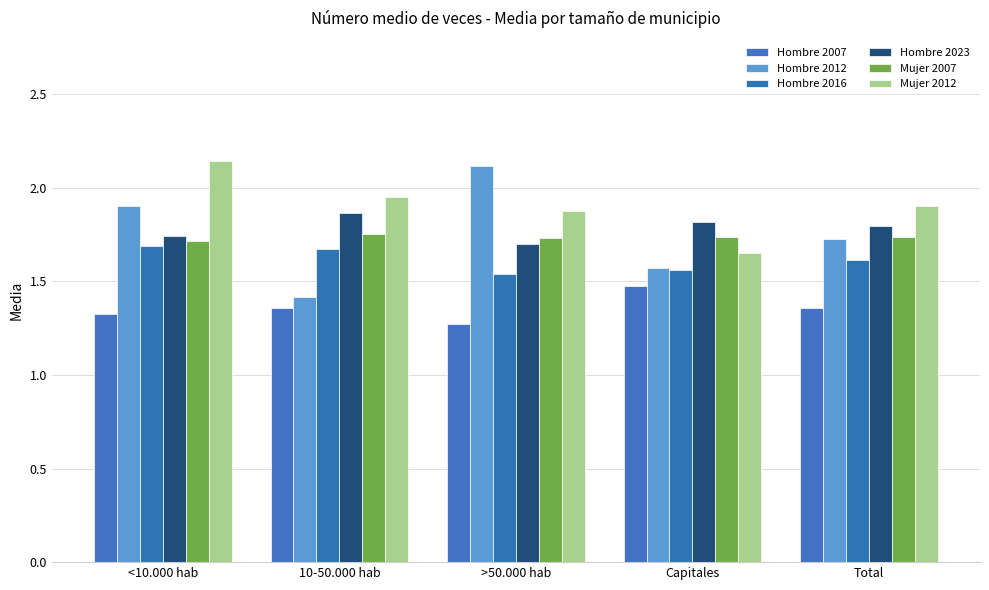

The Hombre 2007 series shows 0.7 at 10-50.000 hab. True or false?

False